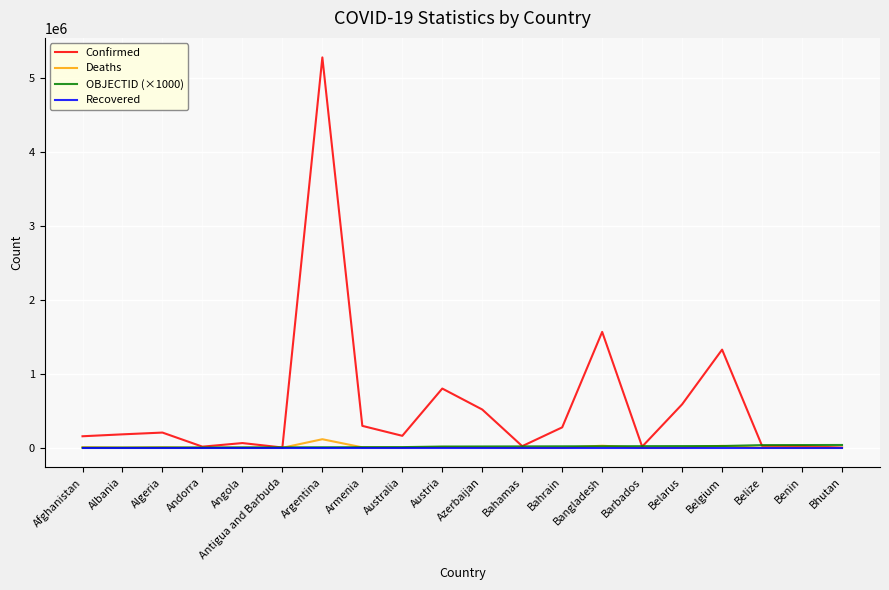

Which series has the widest spread of values?

Confirmed